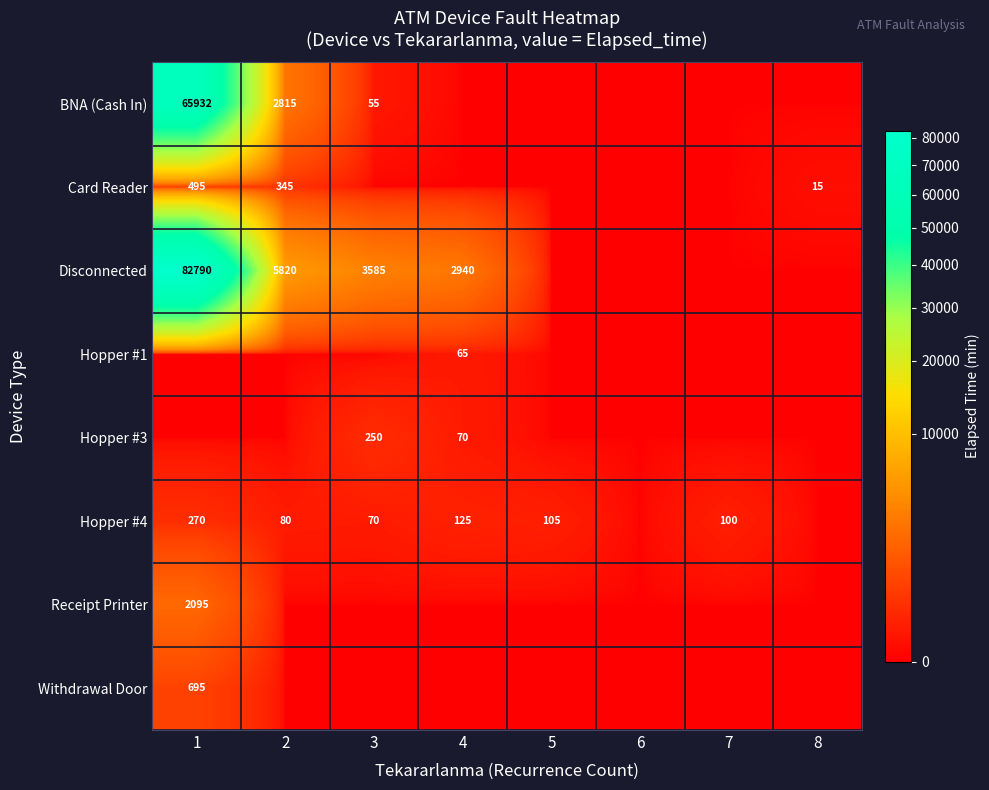

The value of Hopper #3 at 4 is 114. True or false?

False